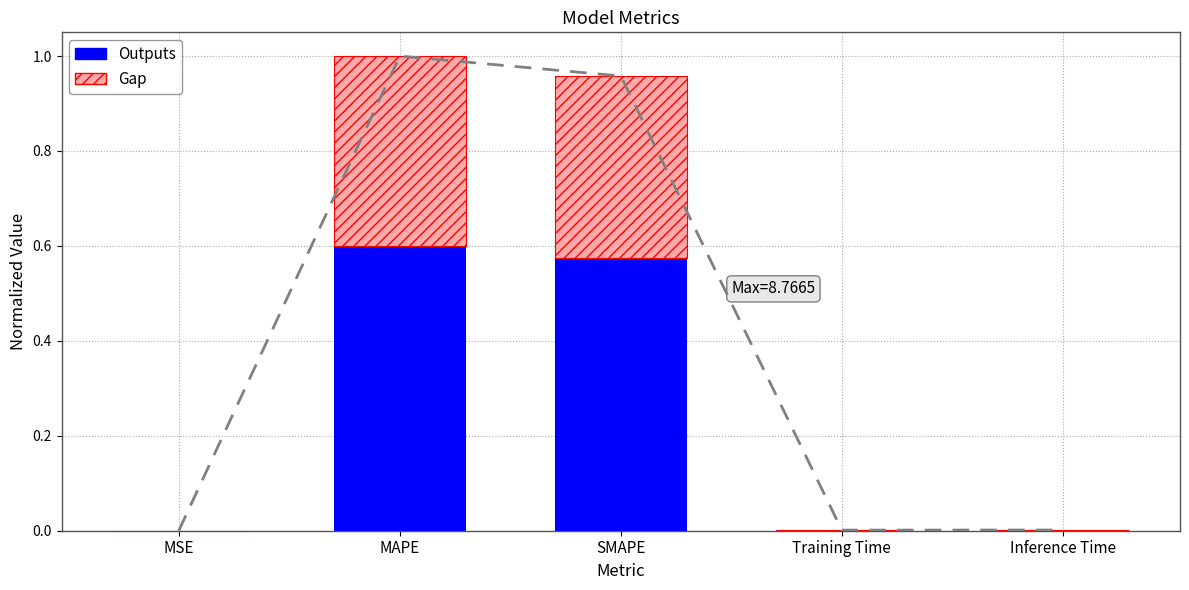

Which has a higher value, Inference Time or SMAPE?

SMAPE